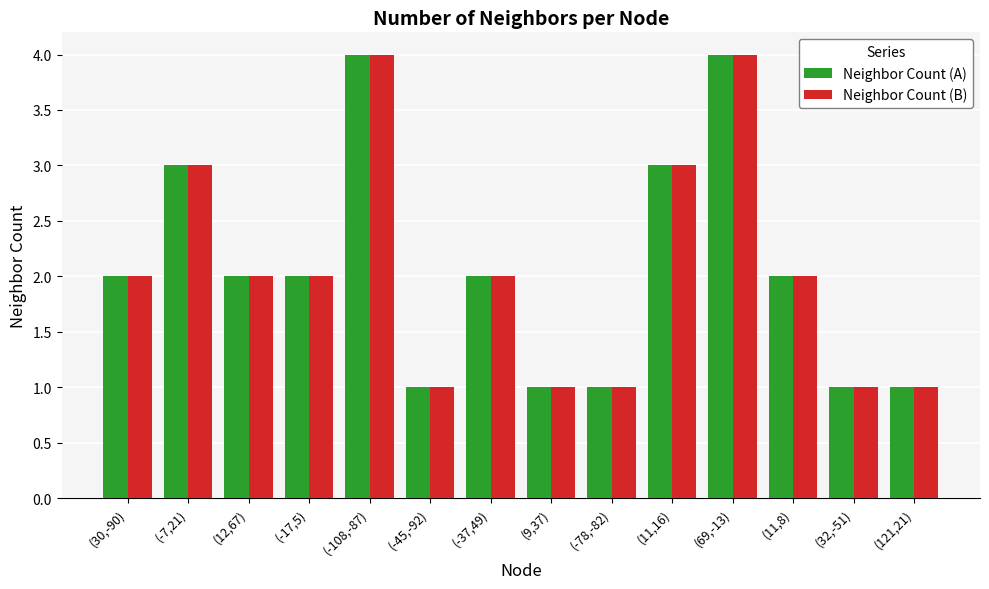

Is the value of Neighbor Count (B) at (-17,5) greater than the value of Neighbor Count (A) at (-108,-87)?

No